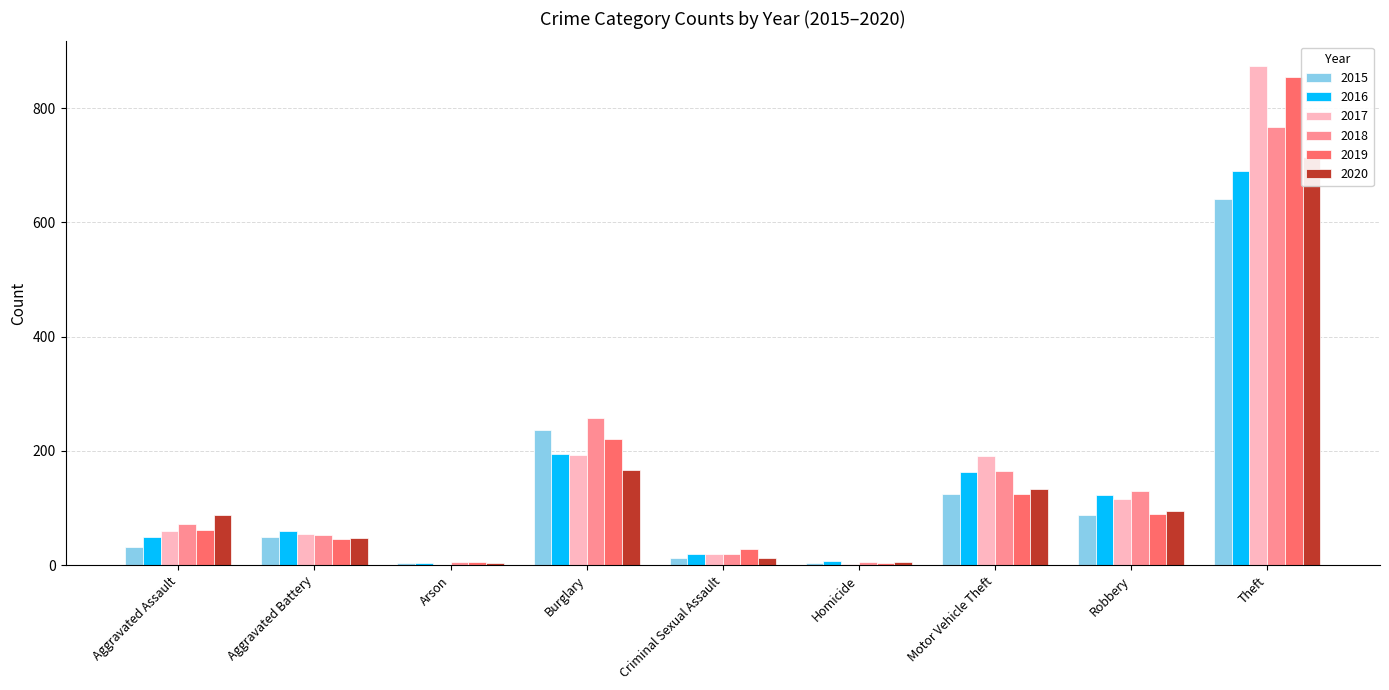

Is it true that 2020 equals 2 at Homicide?

False